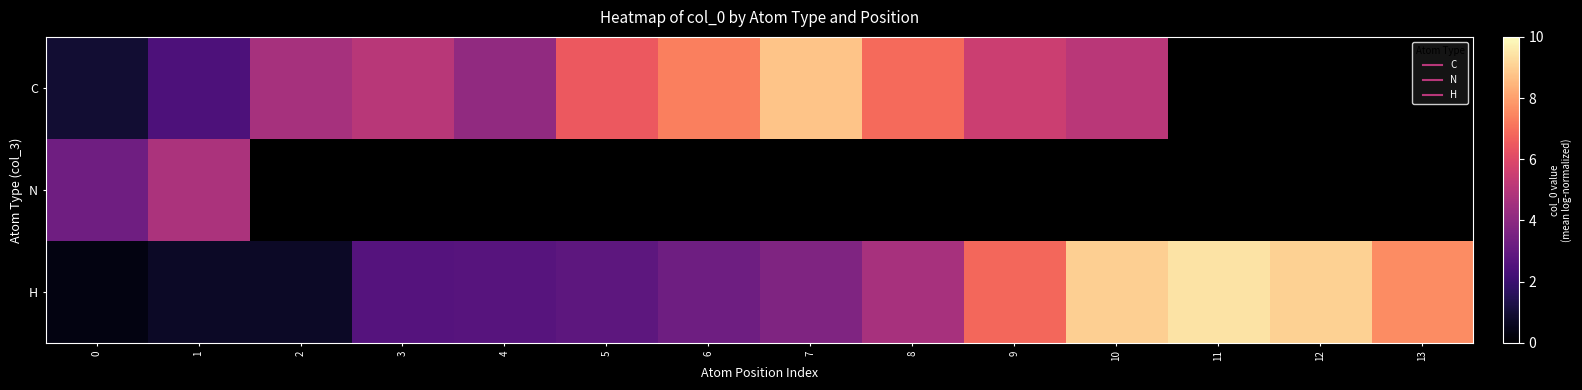

How many data points in H are above 3?

8